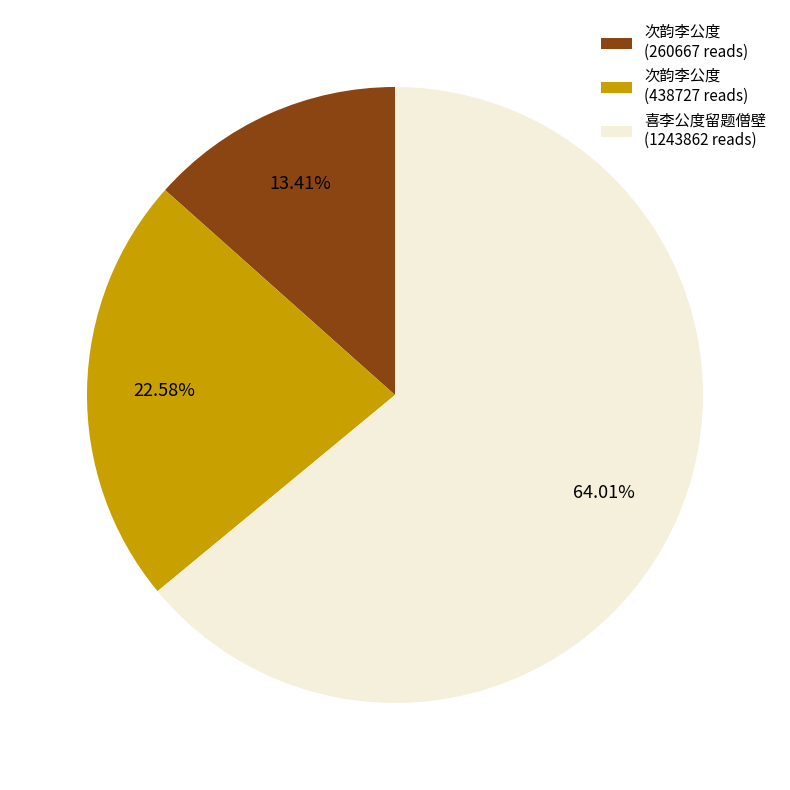

Which category accounts for the majority?

喜李公度留题僧壁 (1243862 reads)